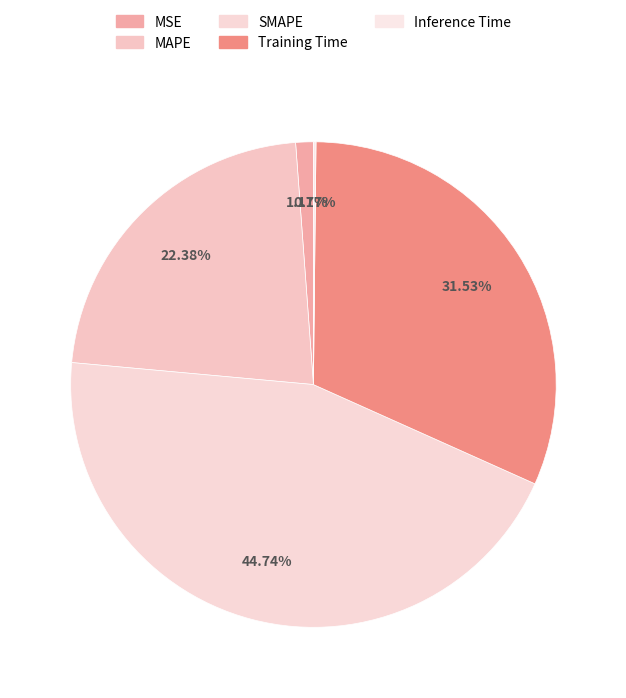

Does any single category account for the majority?

No